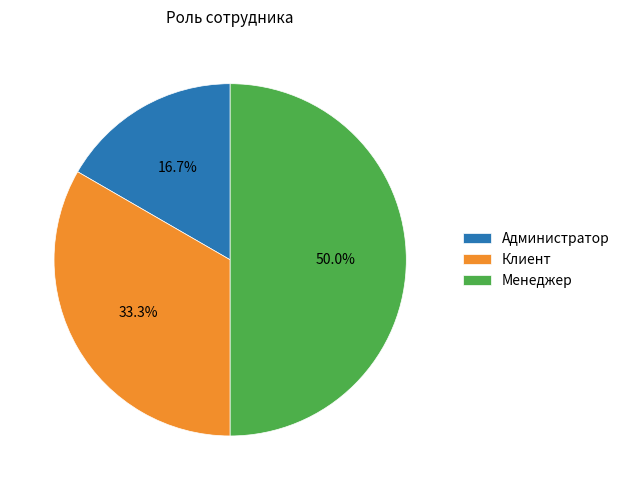

How much of the chart is everything except Администратор?

83.3%